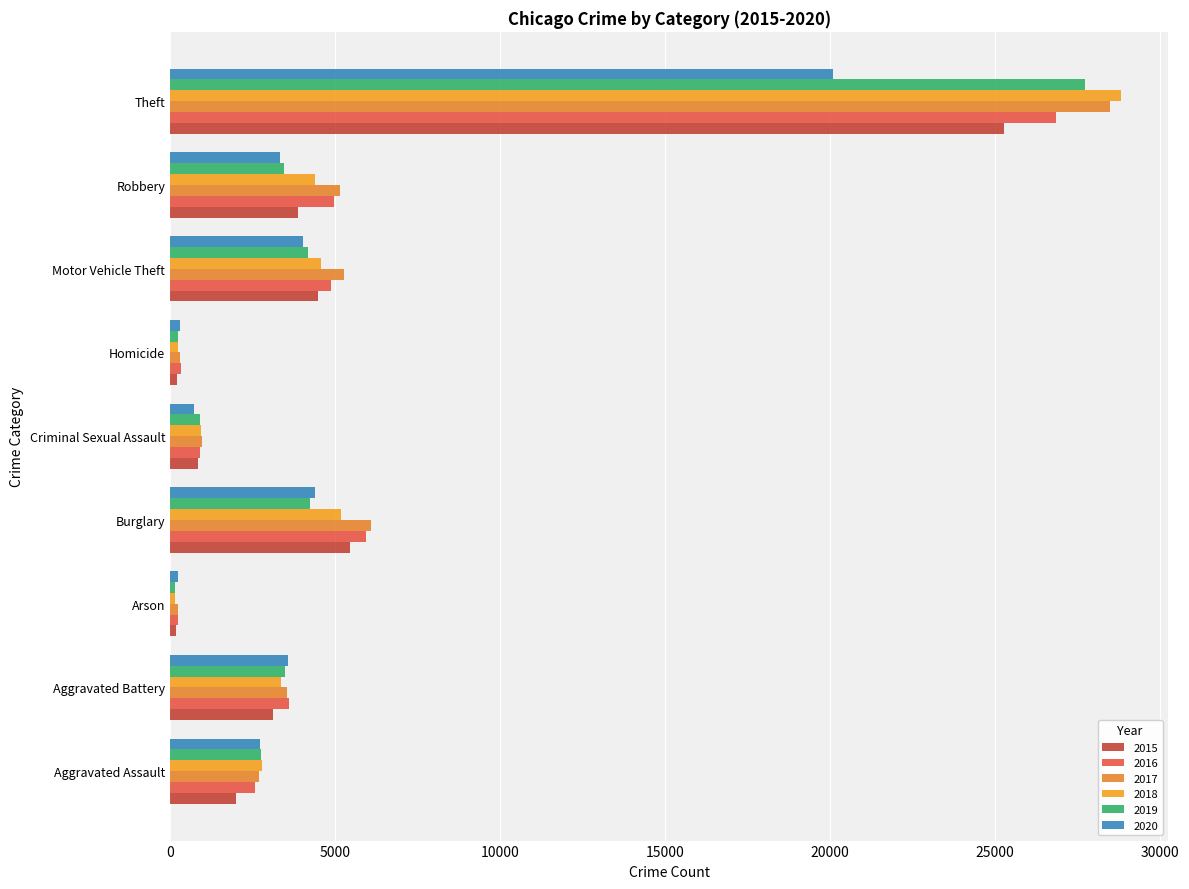

How many data points in 2019 are less than 3459?

4